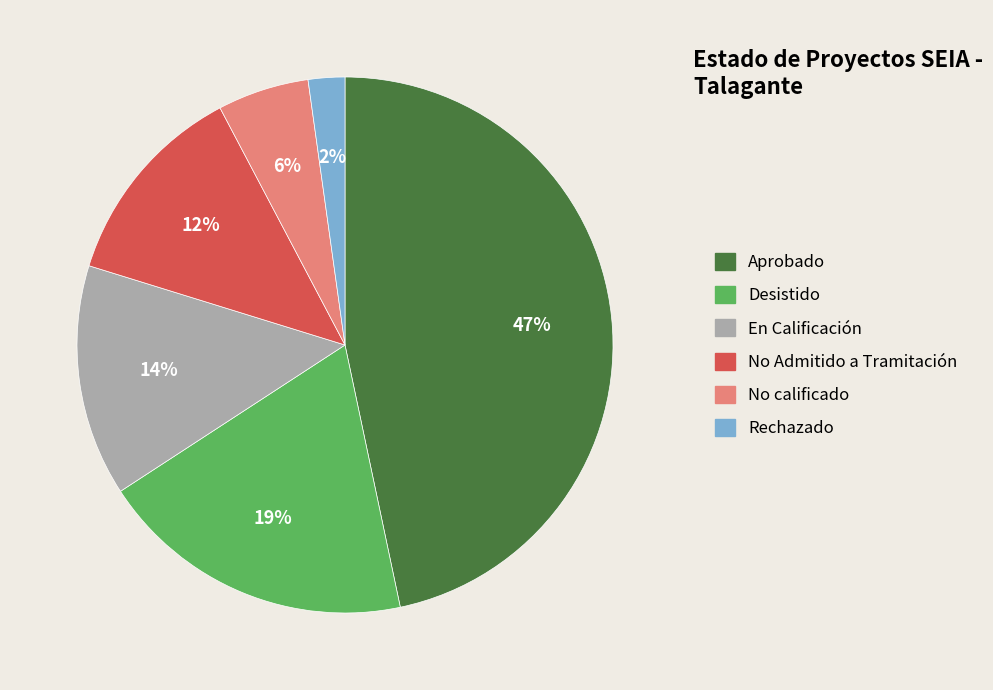

Does Desistido represent more than half of the total?

No